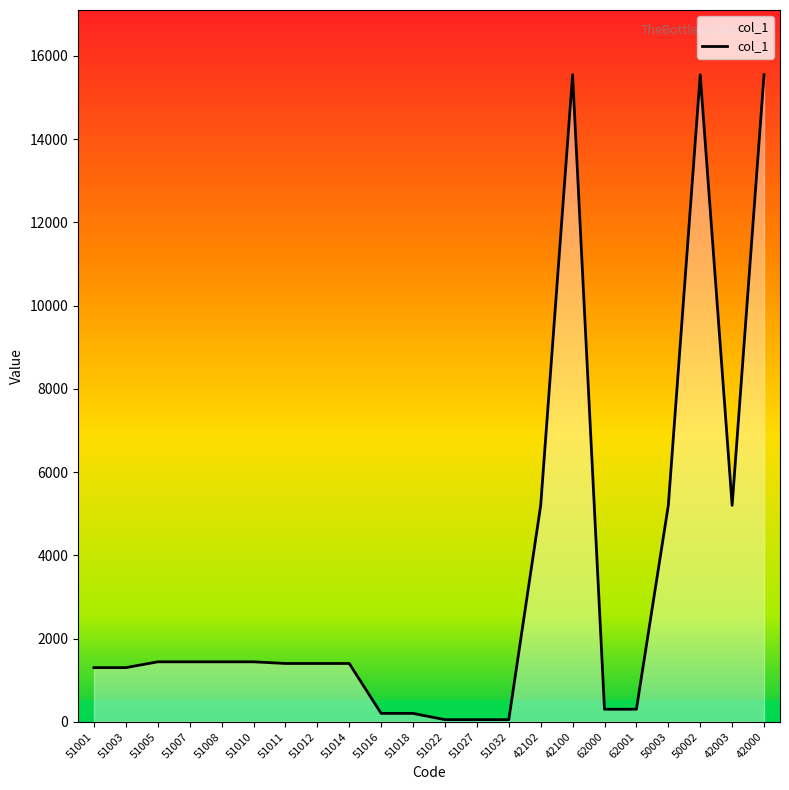

What is the difference between the values at 51012 and 42102?

3800